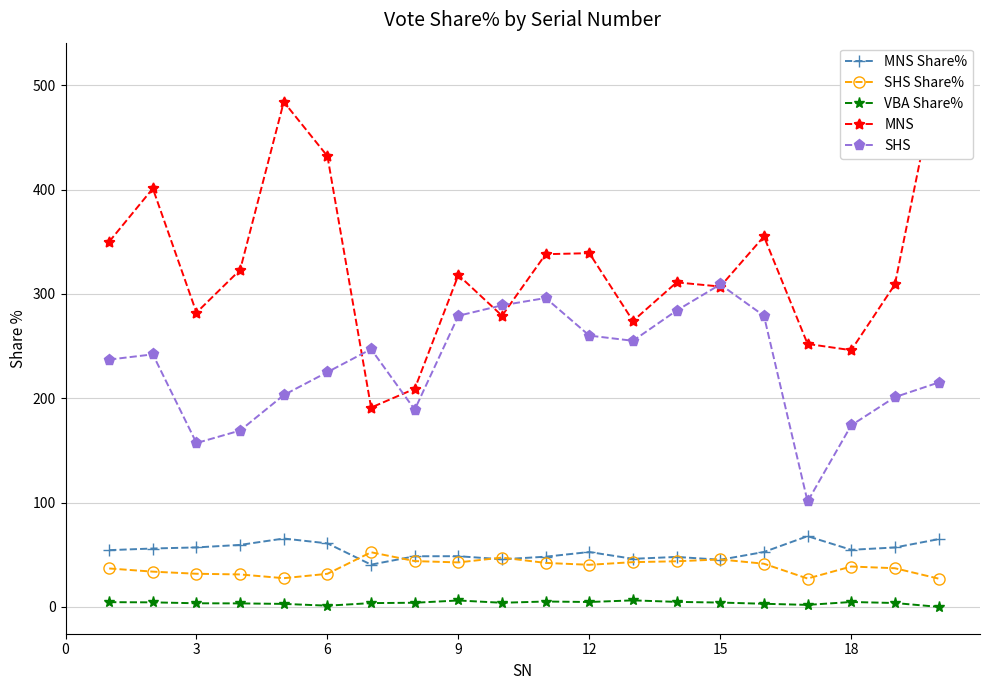

Which category has the highest value in the SHS series?

15